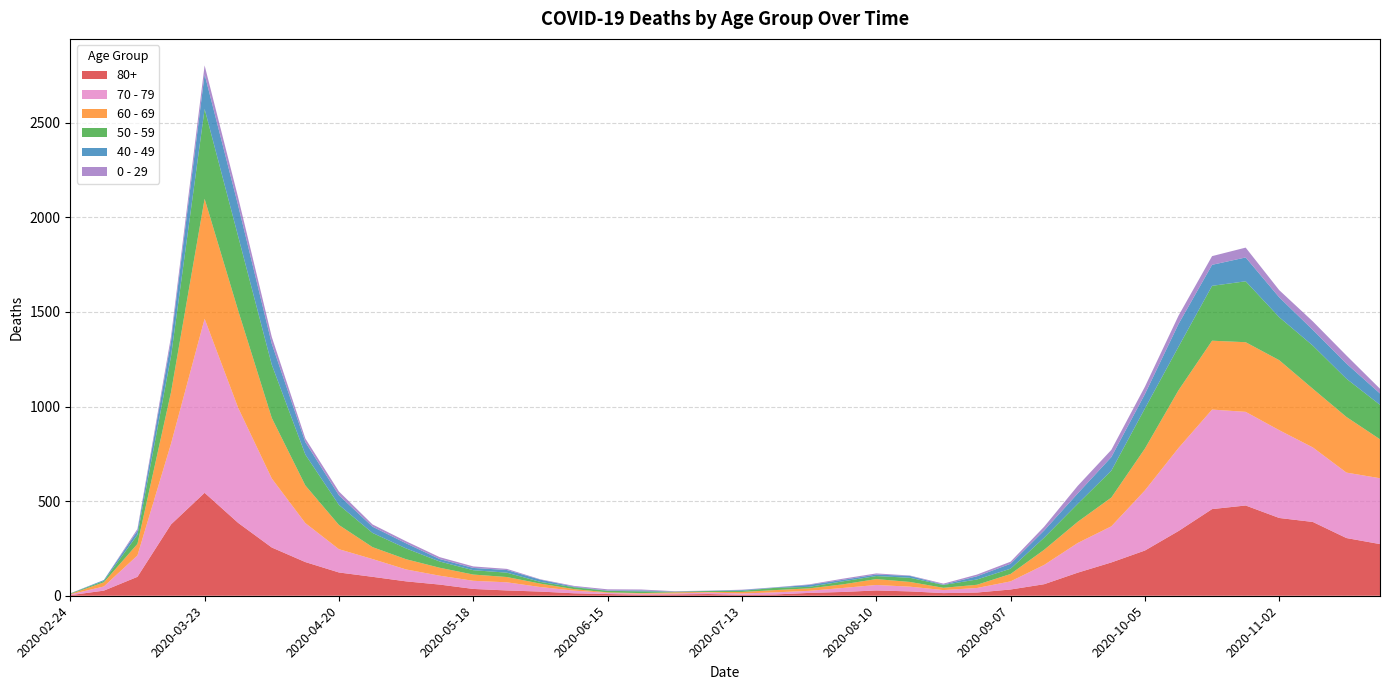

Reading left to right, transcribe all the data shown in this chart.

80+: 3	27	100	377	544	385	255	178	123	100	76	59	36	28	22	13	9	6	7	9	5	7	15	20	28	23	14	17	33	61	122	176	239	342	458	477	411	390	305	273
70 - 79: 4	22	113	427	920	608	365	206	123	94	63	47	43	43	24	14	6	5	5	8	7	11	11	21	29	25	16	24	43	102	157	191	318	439	526	495	464	394	346	348
60 - 69: 2	22	61	272	634	514	320	199	128	63	54	42	33	28	18	8	3	3	6	3	8	12	13	19	31	25	12	17	39	80	112	152	221	305	364	368	370	310	294	206
50 - 59: 3	7	48	190	475	392	281	163	106	75	57	33	23	23	9	10	8	9	3	5	6	12	8	16	16	22	15	28	28	64	95	142	212	230	290	322	227	228	202	182
40 - 49: 0	5	21	79	183	163	111	66	51	33	27	13	12	14	12	3	2	5	1	1	4	2	10	8	8	10	2	17	26	38	55	72	76	120	111	126	105	83	80	60
0 - 29: 1	0	10	25	47	42	36	19	20	12	11	10	8	6	2	4	6	5	2	1	2	1	3	6	6	2	5	9	11	20	40	38	39	44	46	52	38	45	43	25